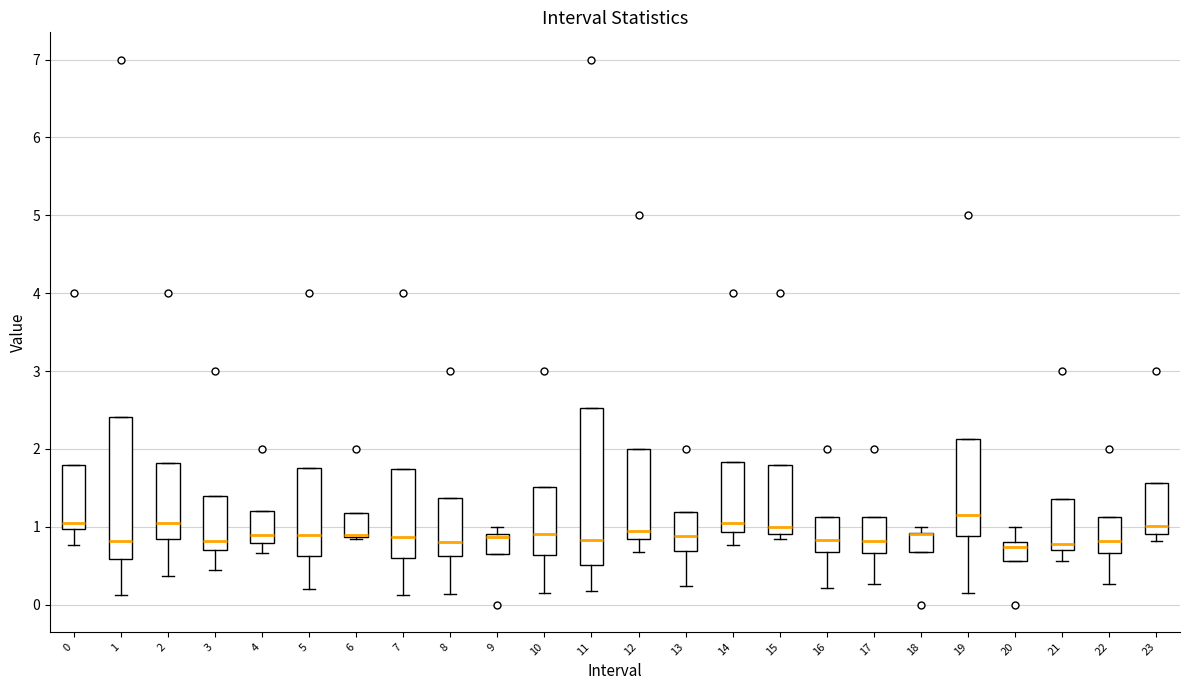

Where is the upper edge of the box at x = 2 on the y-axis? The values are not printed on the chart, so give them approximately, as read against the axis.

1.8